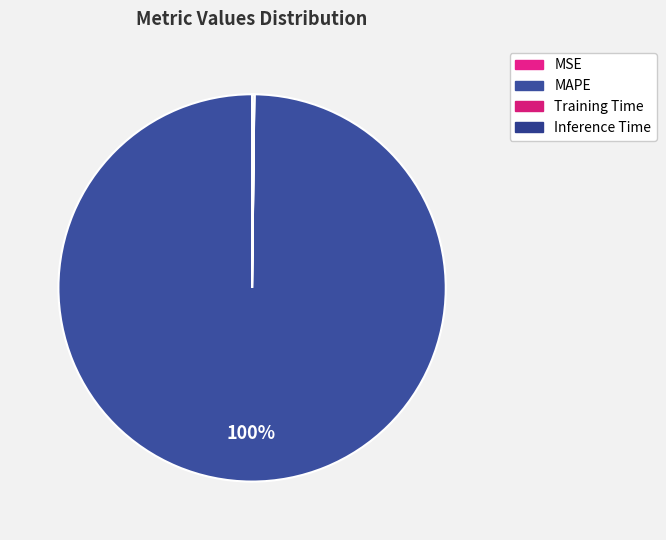

What is the largest slice in the pie chart?

MAPE